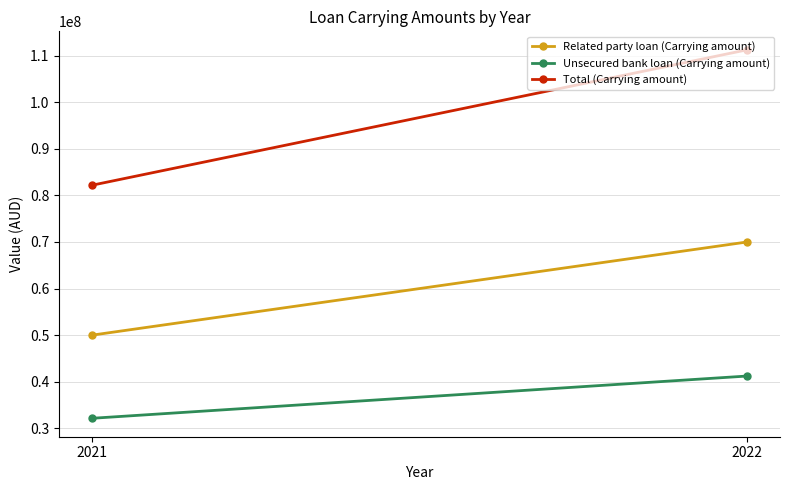

Which series has the largest range (max minus min)?

Total (Carrying amount)